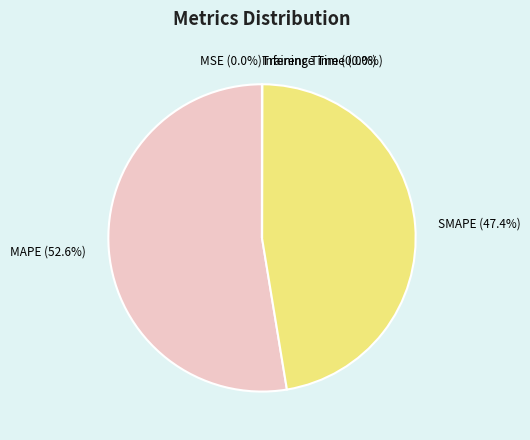

What portion of the pie excludes MAPE?

47.4%